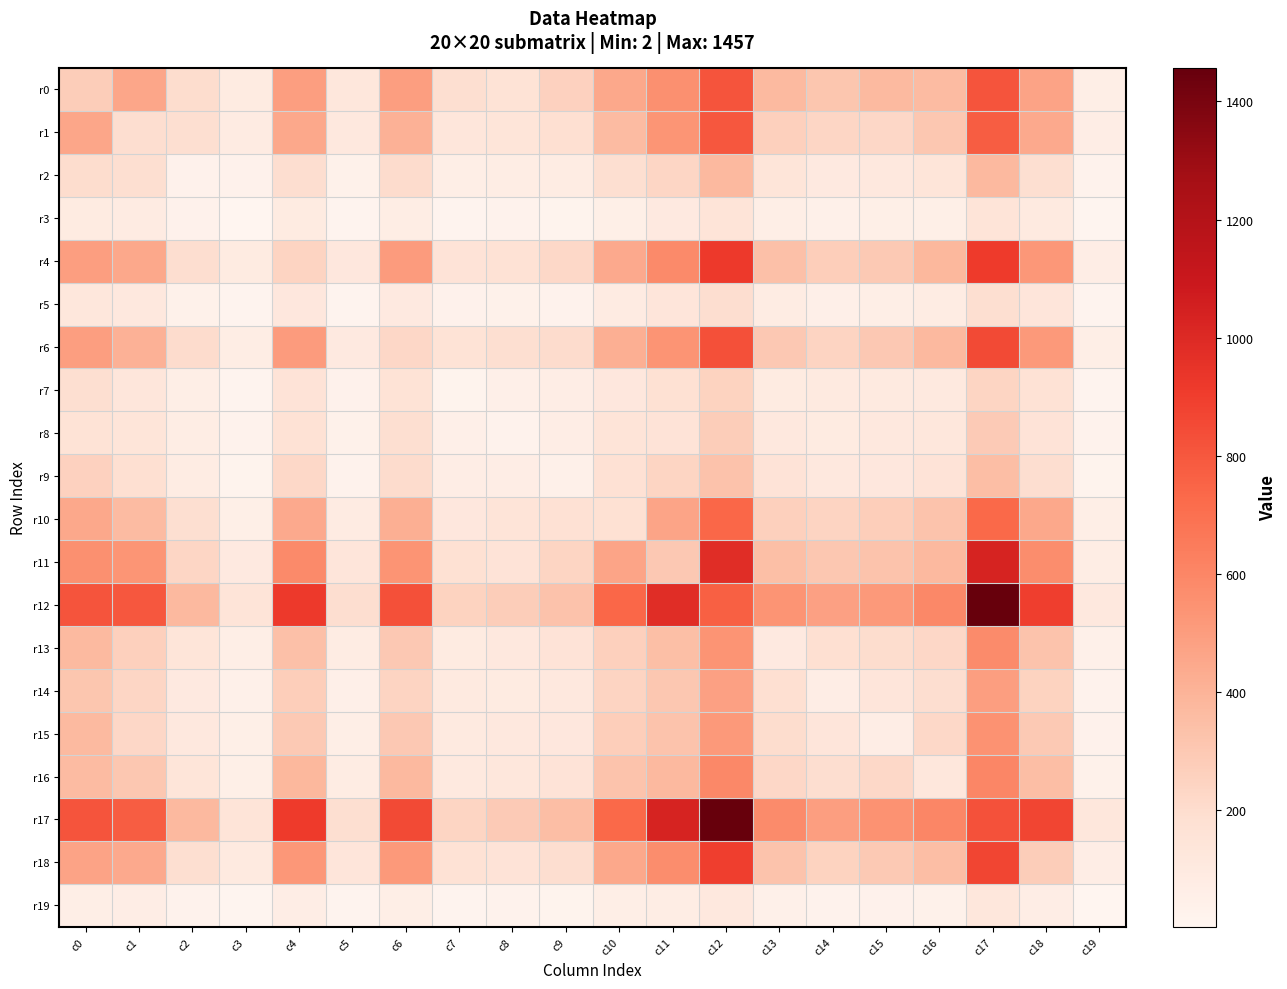

What is the maximum value shown in the chart?

1457